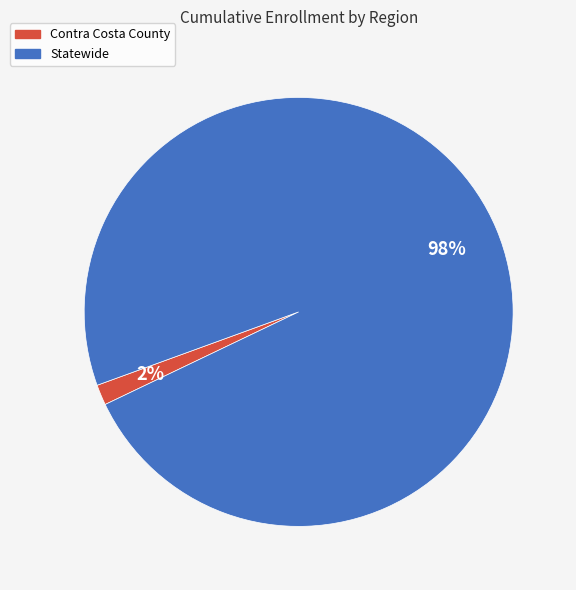

What is the smallest slice in the pie chart?

Contra Costa County